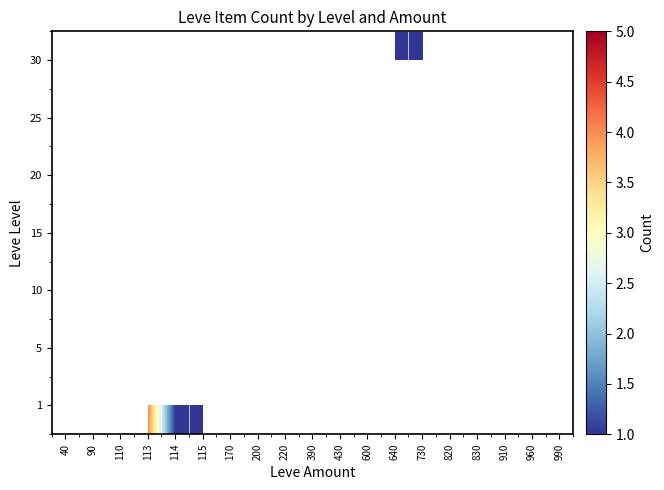

List the series in order of their peak value, lowest first.

1, 5, 10, 15, 20, 25, 30